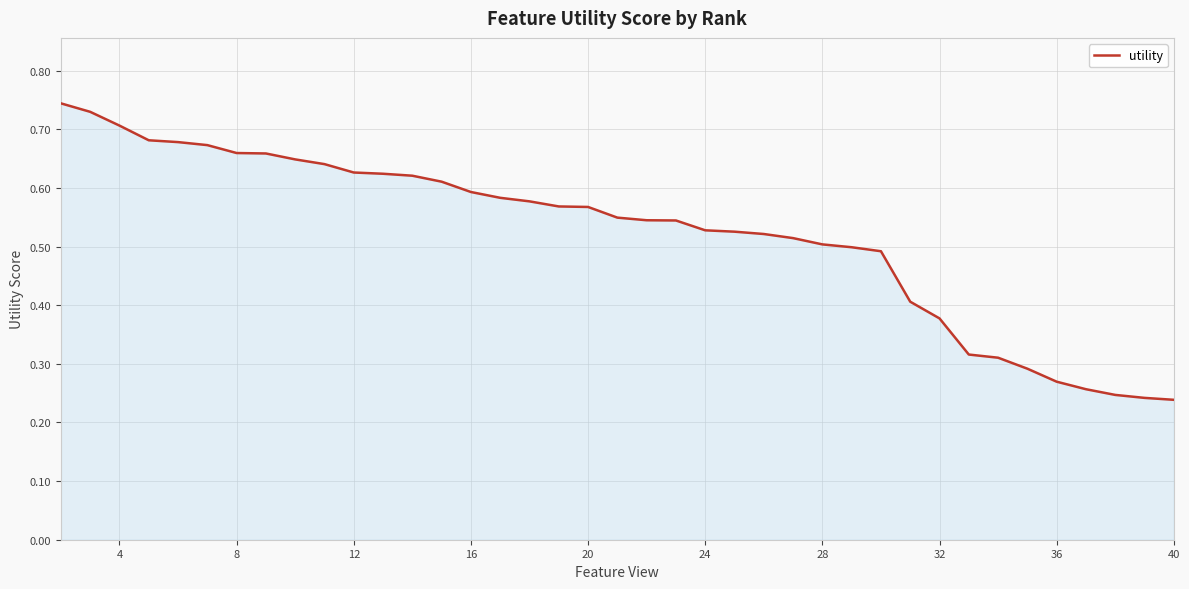

How many lines are shown in the chart?

1